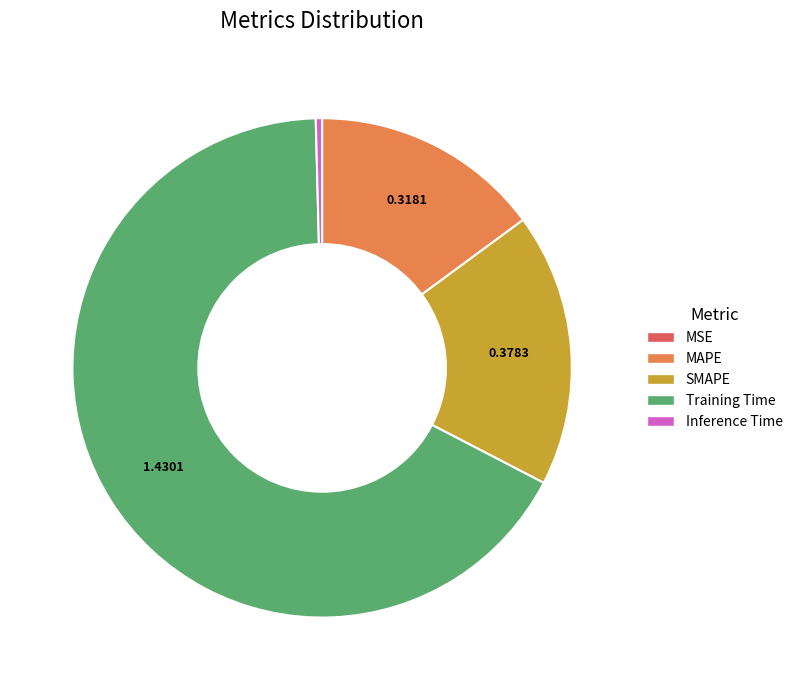

Is it true that Training Time is 77% of the pie?

False